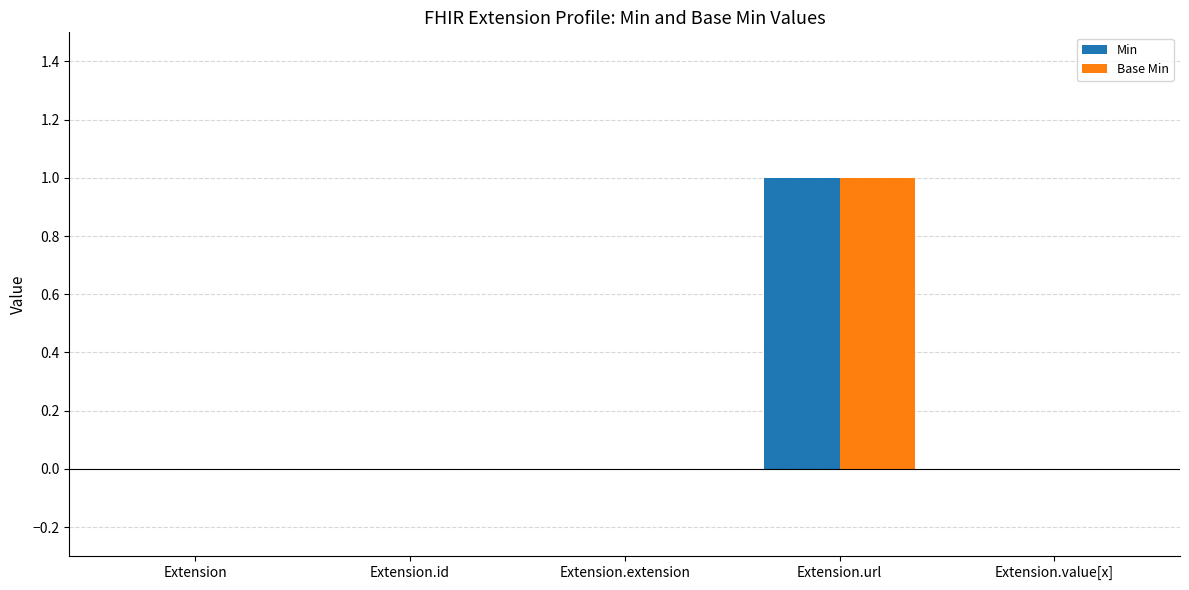

Is it true that Base Min equals 0 at Extension.extension?

True